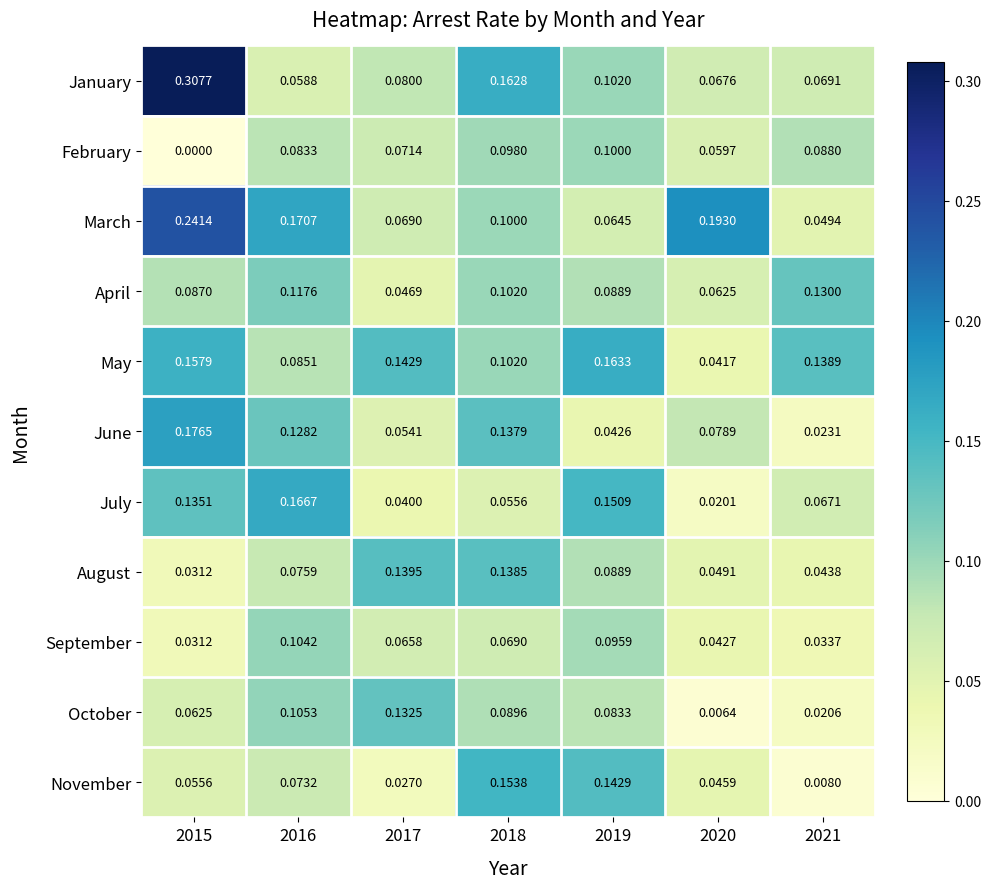

At which category is the sum across all series the highest?

2015